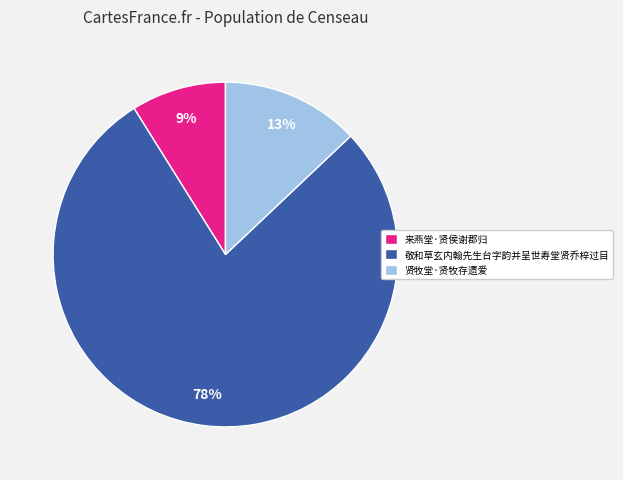

To the nearest percent, what is the combined percentage of 来燕堂·贤侯谢郡归 and 贤牧堂·贤牧存遗爱?

22%